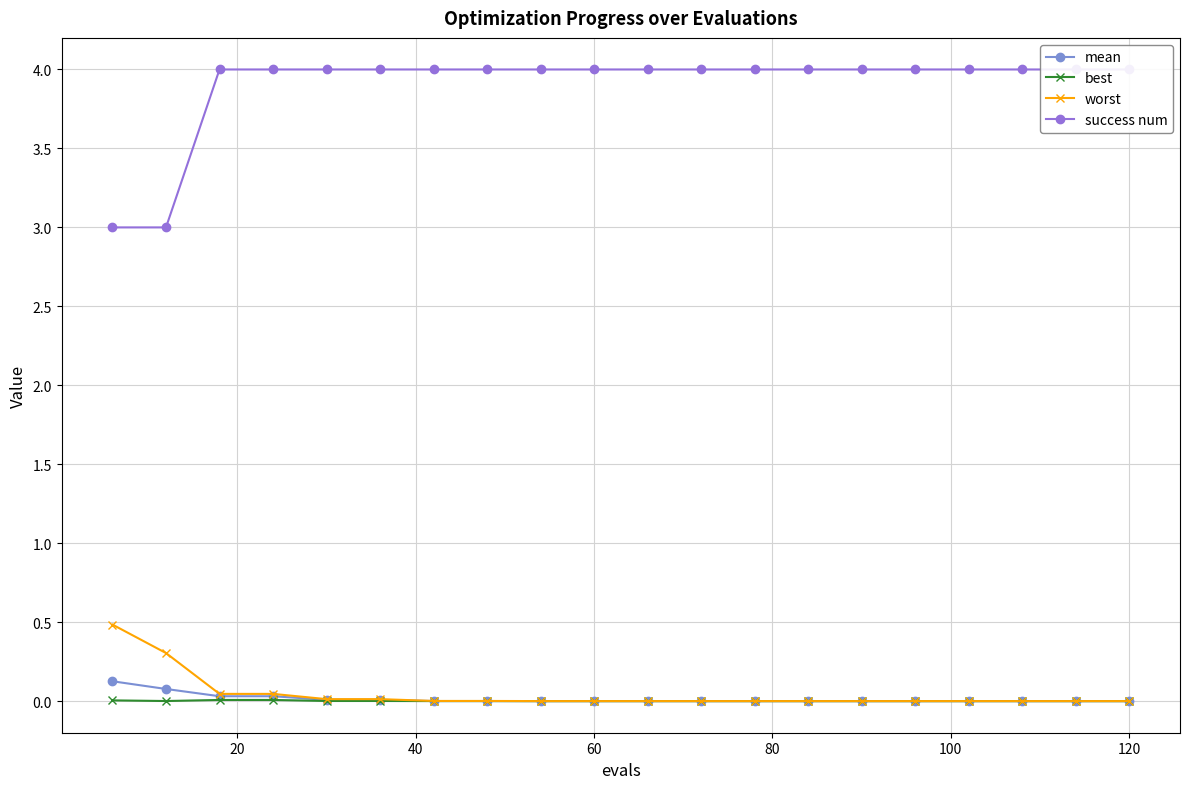

True or false: best and mean cross at least once.

False